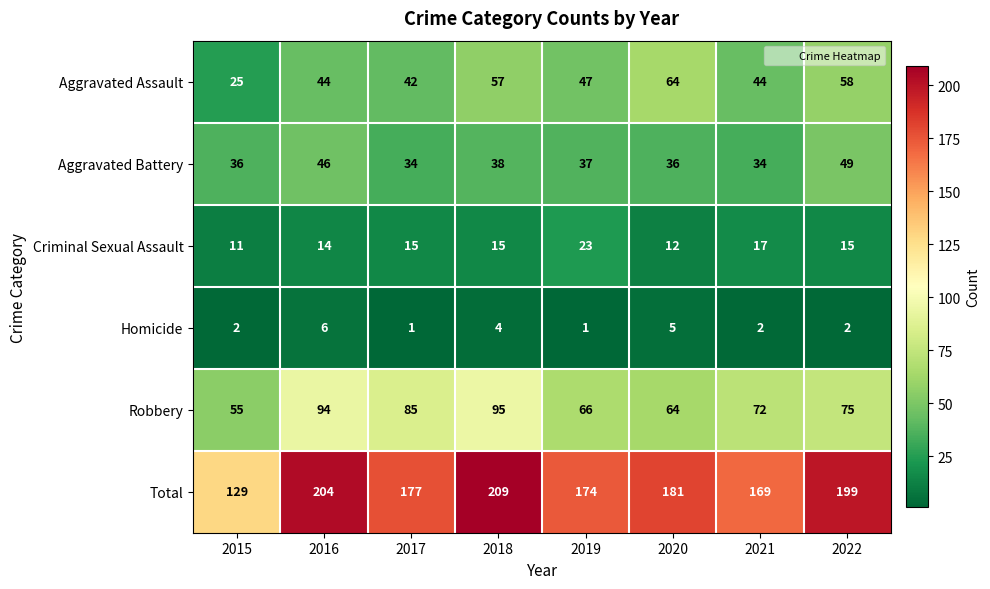

Which series changed the most between 2016 and 2020?

Robbery